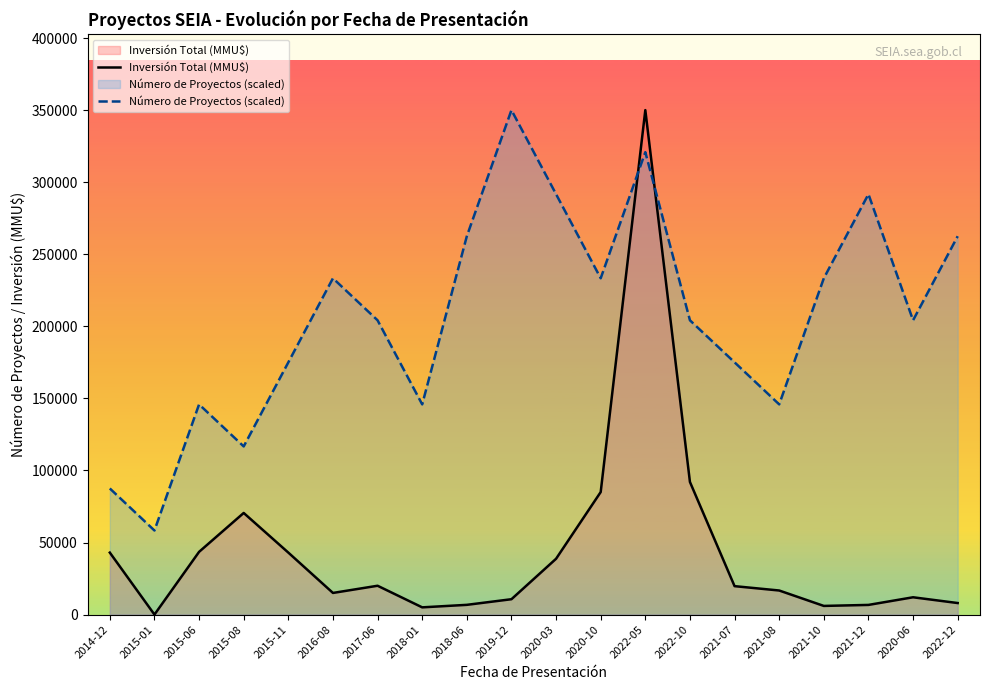

Where do Número de Proyectos (scaled) and Inversión Total (MMU$) first cross each other?

2020-10 and 2022-05